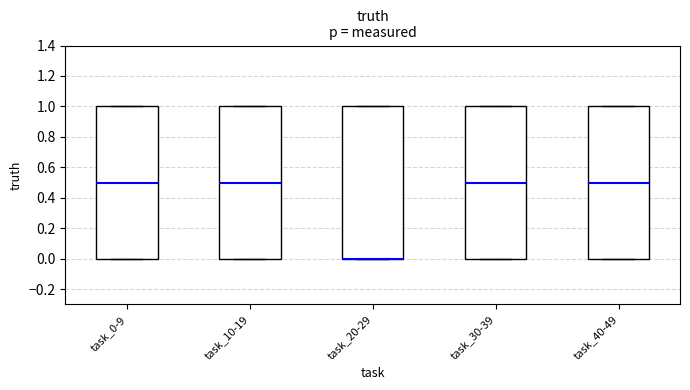

Reading left to right, transcribe this box plot: for each box, give where its median line is, the range the box spans, and where its two whiskers end, as read against the y-axis. The values are not printed on the chart, so give them approximately, as read against the axis.

task_0-9: median 0.5, box 0.0 to 1.0, whiskers 0.0 to 1.0
task_10-19: median 0.5, box 0.0 to 1.0, whiskers 0.0 to 1.0
task_20-29: median 0.0 (drawn on the box's lower edge), box 0.0 to 1.0, whiskers 0.0 to 1.0
task_30-39: median 0.5, box 0.0 to 1.0, whiskers 0.0 to 1.0
task_40-49: median 0.5, box 0.0 to 1.0, whiskers 0.0 to 1.0